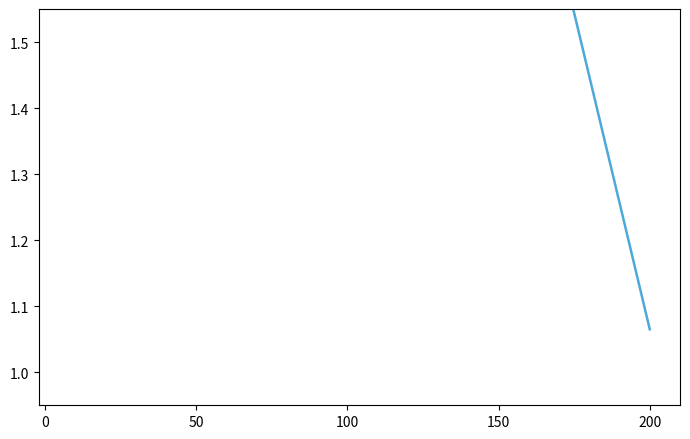

What is the greatest value displayed?

2.7